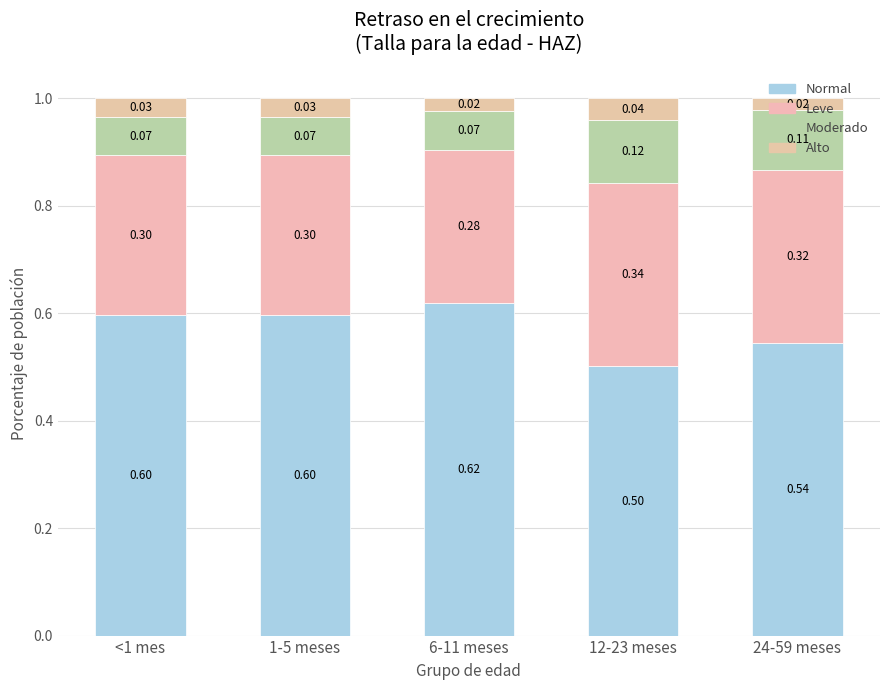

Which series changed the most between 6-11 meses and 24-59 meses?

Normal